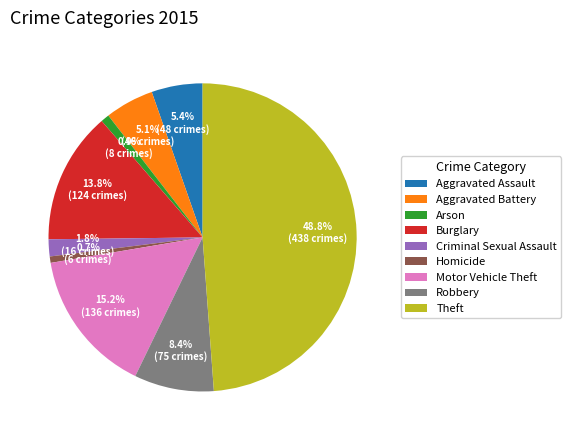

To the nearest percent, what is the difference between the Homicide and Burglary slice percentages?

13%